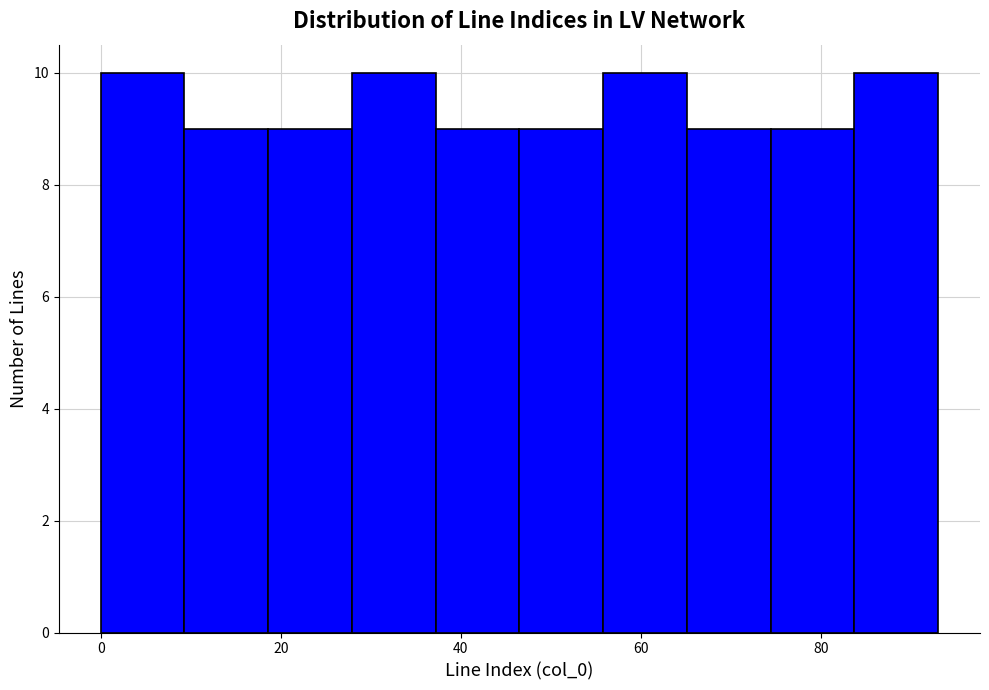

What is the height of the bar covering 28 to 38 on the x-axis? Neither the bar edges nor the heights are printed on the chart, so give them approximately, as read against the axes.

10